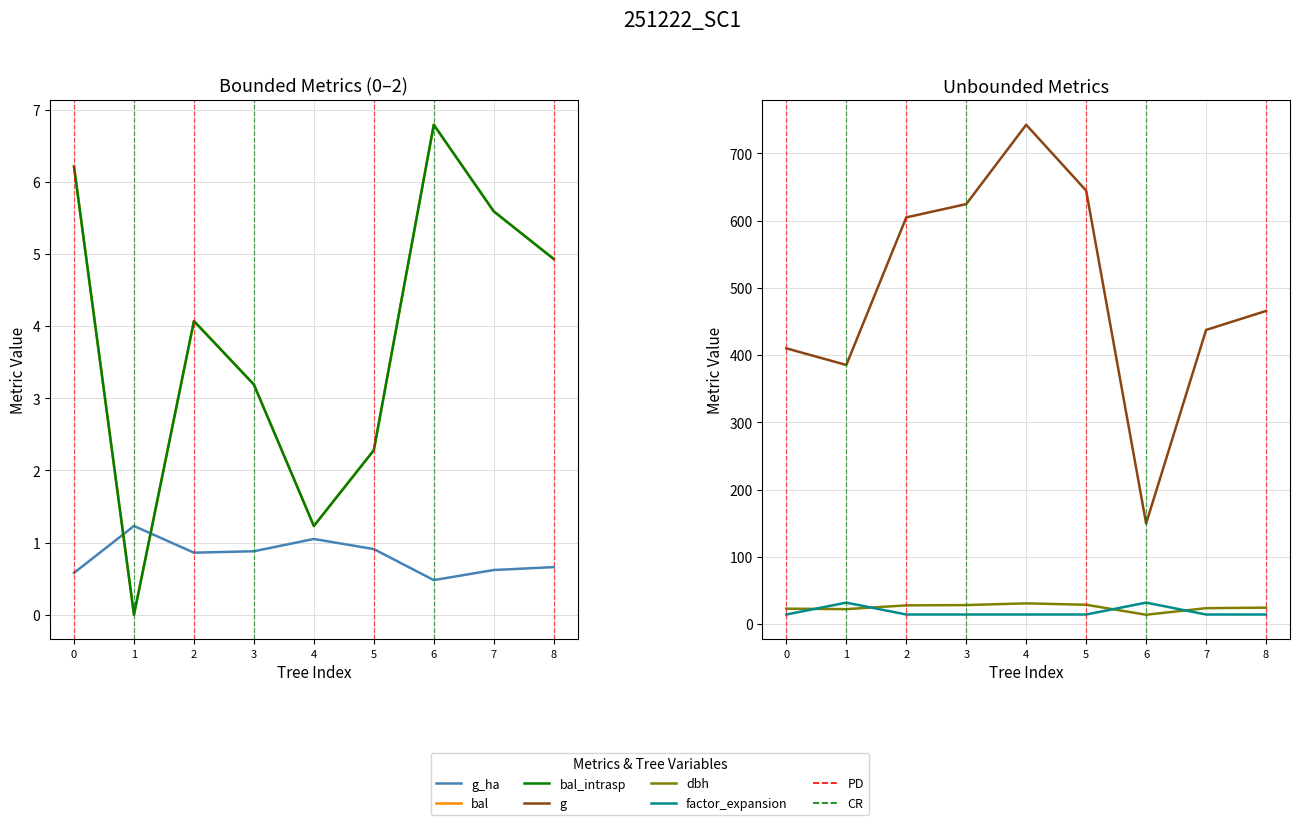

Reading right to left, what are all the values shown in this chart?

g_ha: 8=0.7	7=0.6	6=0.5	5=0.9	4=1.1	3=0.9	2=0.9	1=1.2	0=0.6
bal: 8=4.9	7=5.6	6=6.8	5=2.3	4=1.2	3=3.2	2=4.1	1=0.0	0=6.2
bal_intrasp: 8=4.9	7=5.6	6=6.8	5=2.3	4=1.2	3=3.2	2=4.1	1=0.0	0=6.2
g: 8=465.7	7=437.4	6=149.6	5=644.7	4=742.6	3=624.6	2=604.8	1=385.3	0=410.1
dbh: 8=24.4	7=23.6	6=13.8	5=28.6	4=30.8	3=28.2	2=27.8	1=22.1	0=22.9
factor_expansion: 8=14.2	7=14.2	6=31.8	5=14.2	4=14.2	3=14.2	2=14.2	1=31.8	0=14.2